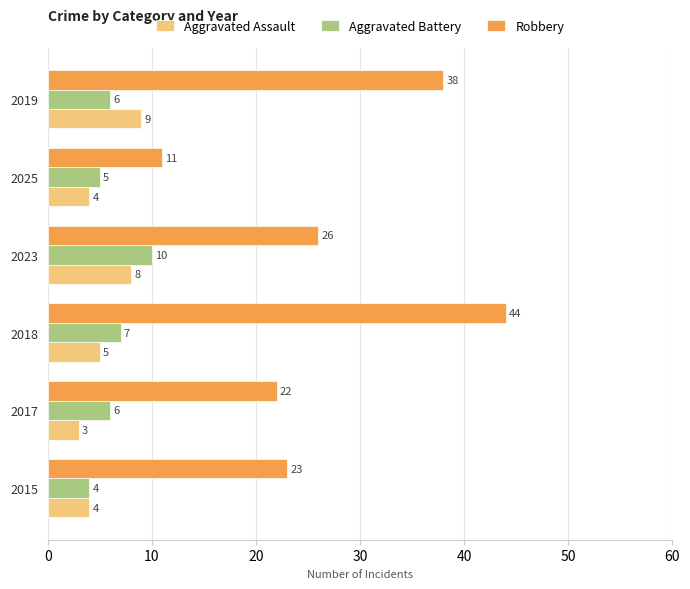

Which series has the widest spread of values?

Robbery